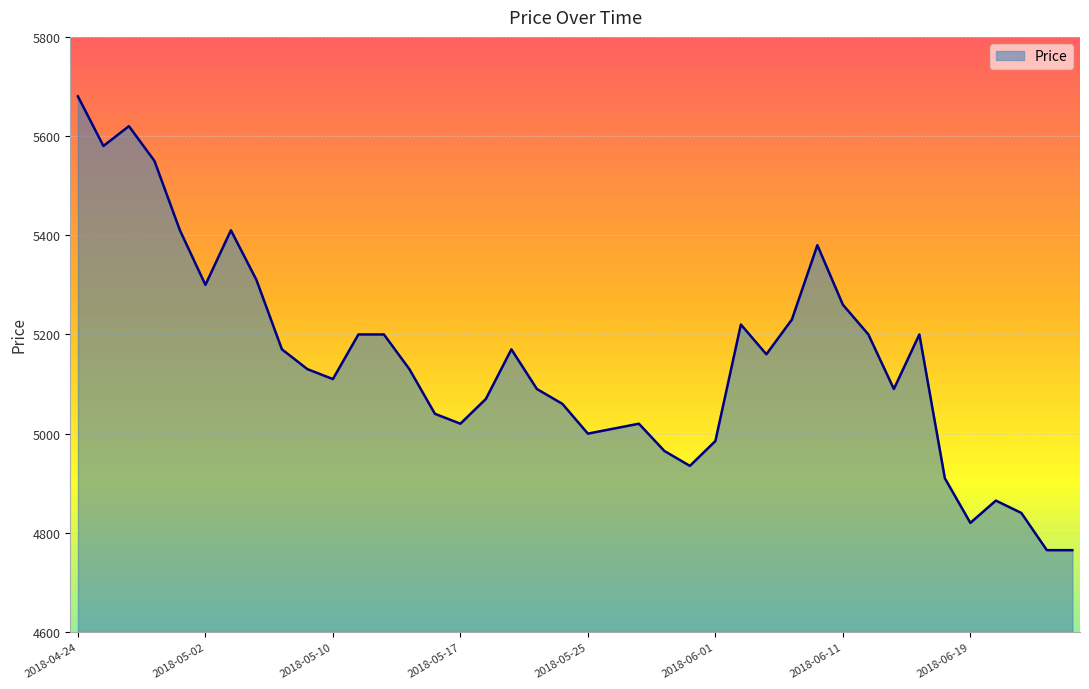

What is the maximum value shown in the chart?

5680